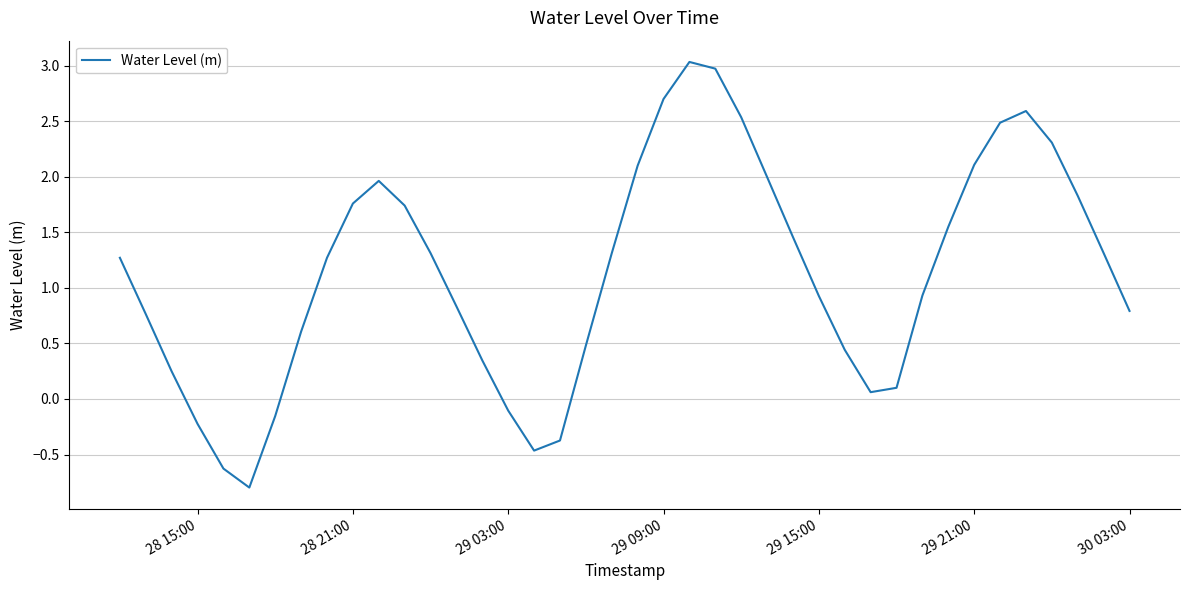

What is the greatest value displayed?

3.0